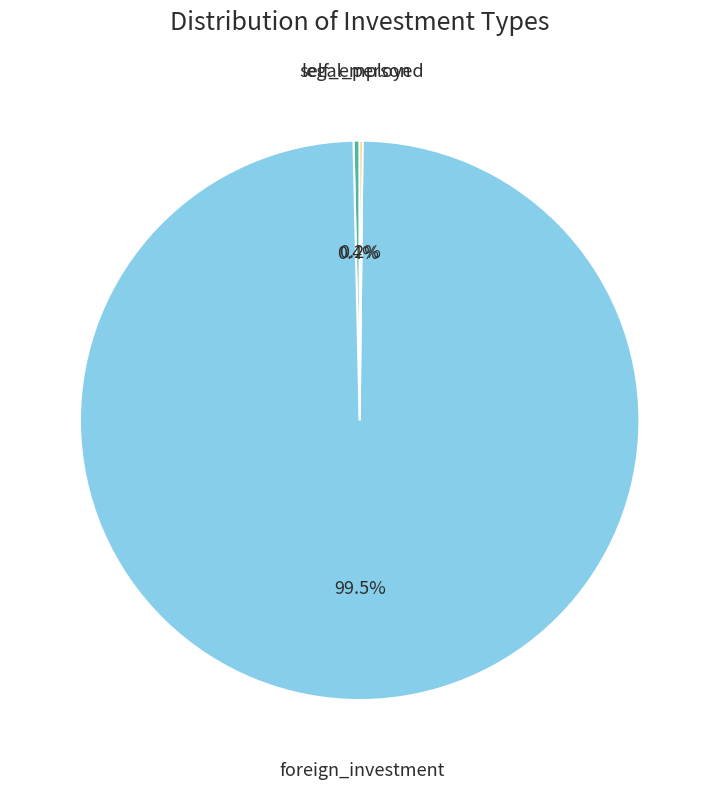

Is the sum of foreign_investment and legal_person greater than half?

Yes